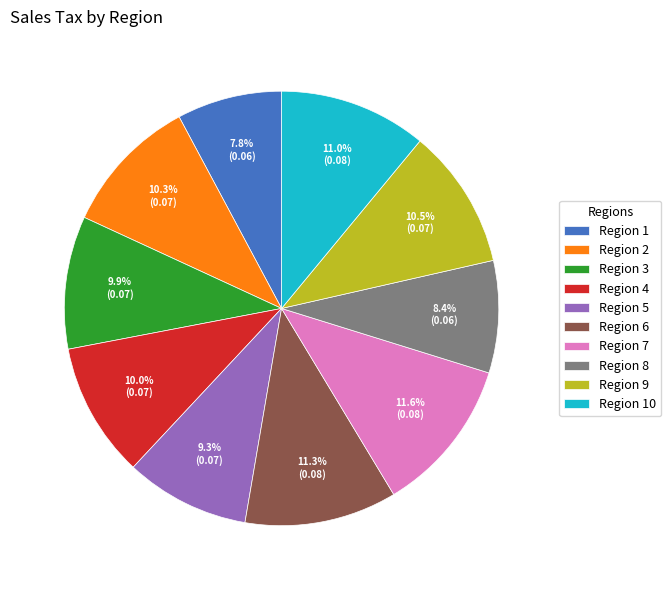

Between Region 3 and Region 6, which is larger?

Region 6